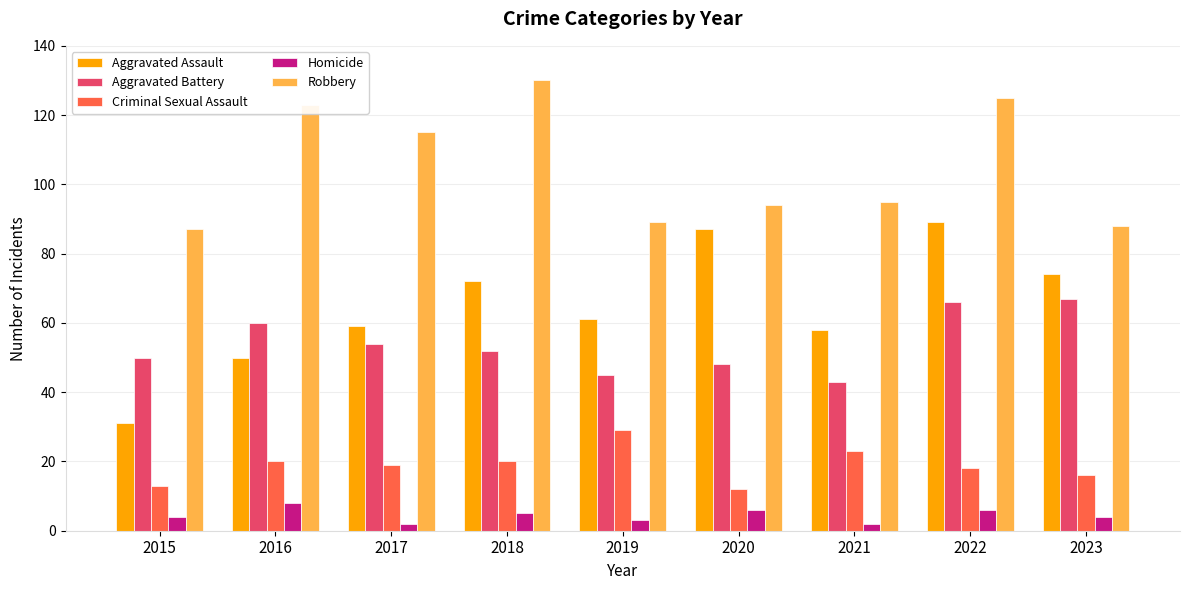

The Criminal Sexual Assault series shows 23 at 2021. True or false?

True